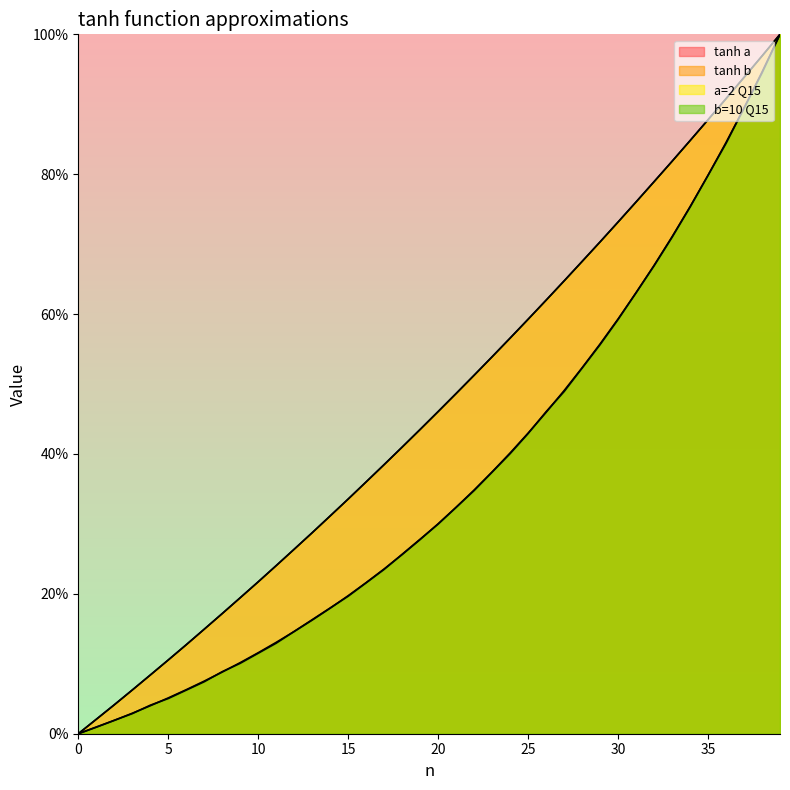

What is the sum of the b=10 Q15 values at 24 and 33?

1.1